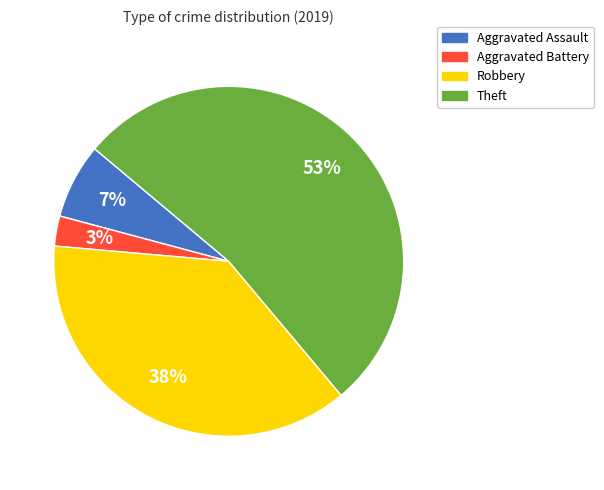

Do Robbery and Theft together represent more than half of the pie?

Yes